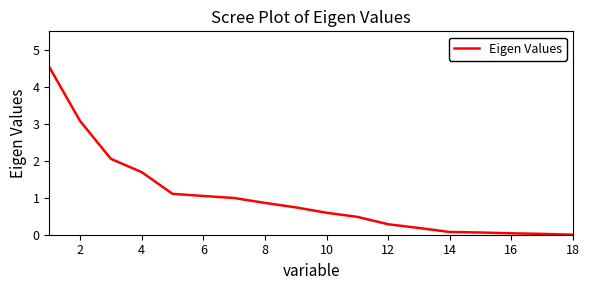

What is the difference between the maximum and minimum values?

4.5